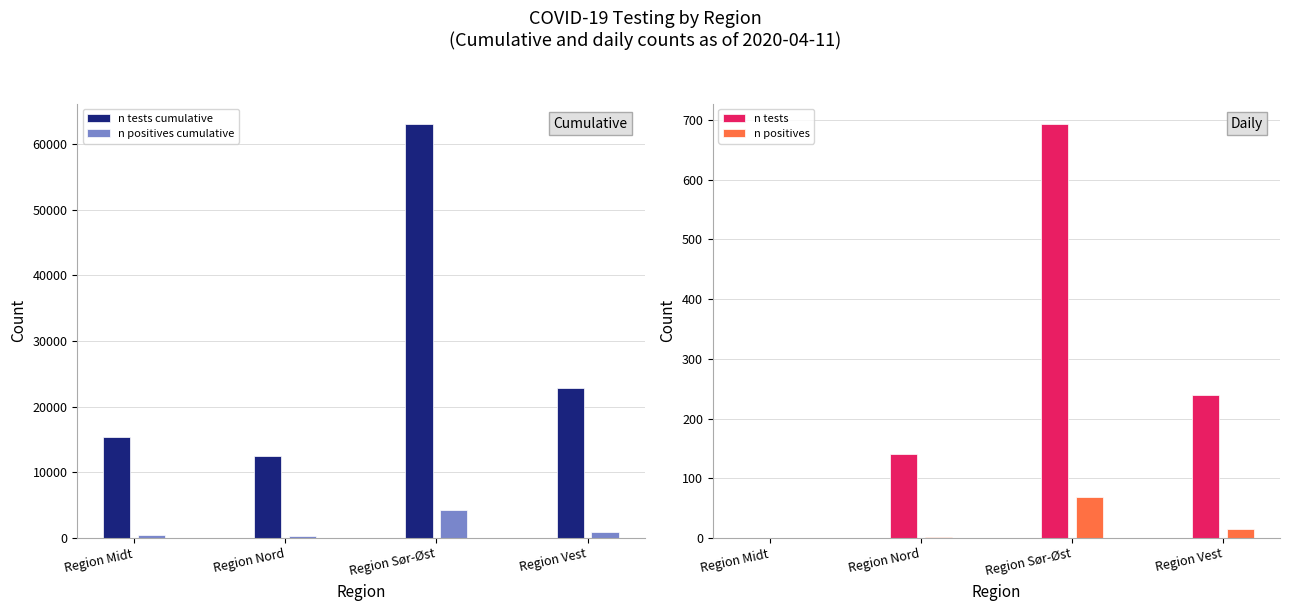

The n tests cumulative series shows 5211 at Region Nord. True or false?

False